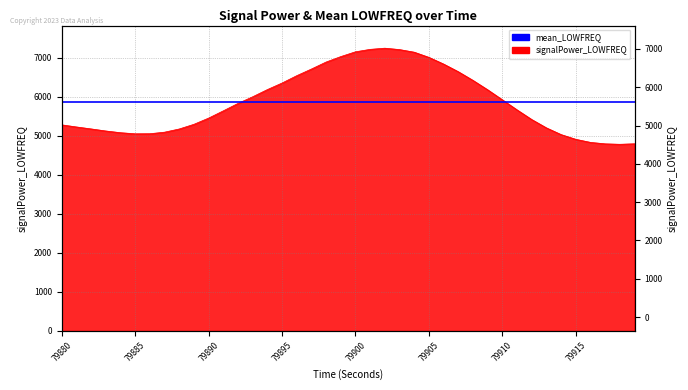

What is the greatest value displayed?

7246.9